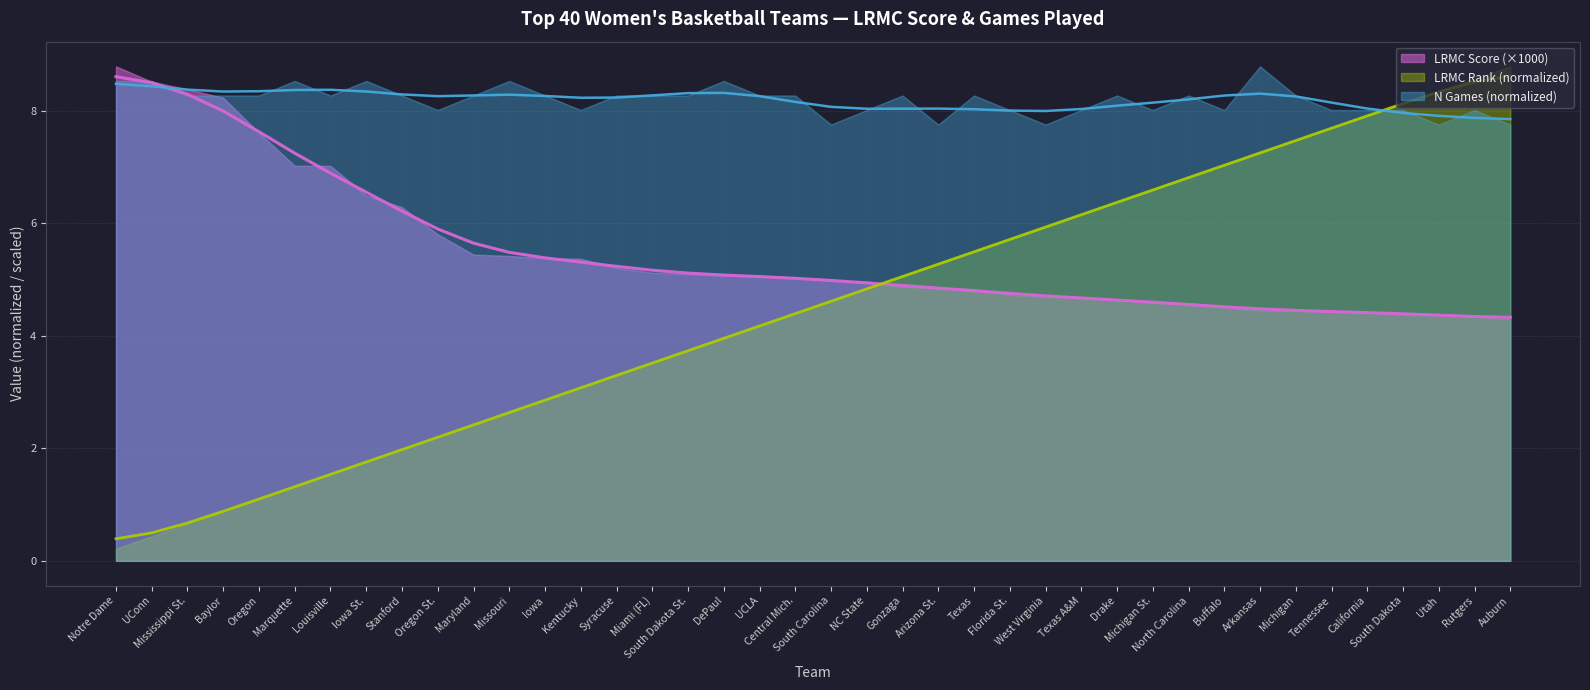

What position from the right is DePaul?

23